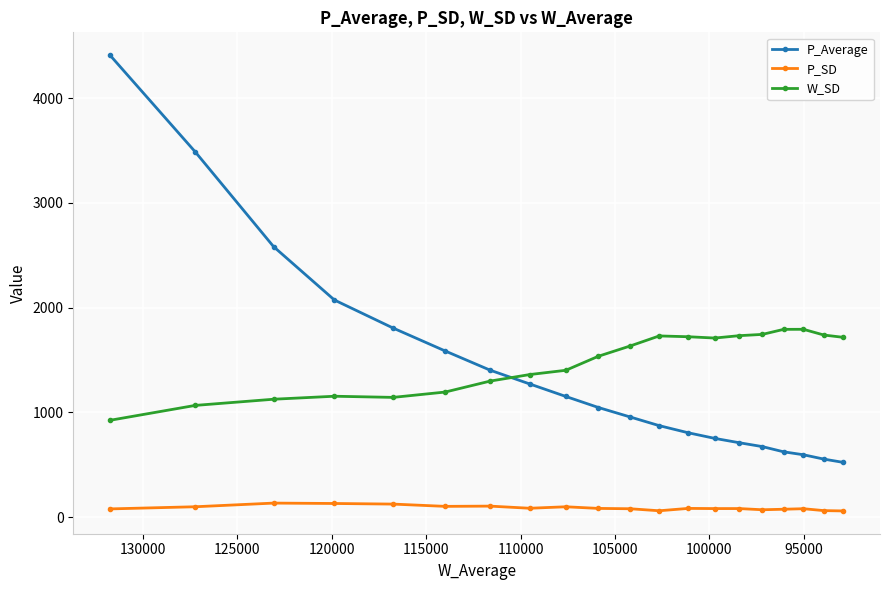

At how many categories does at least one series exceed 3983?

1